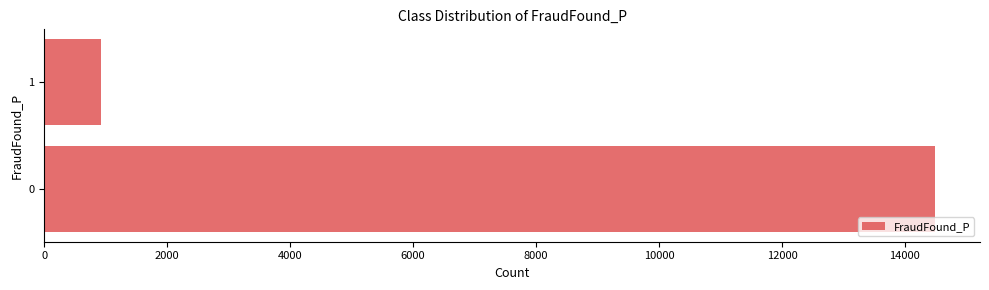

Which label corresponds to the smallest value in the chart?

1